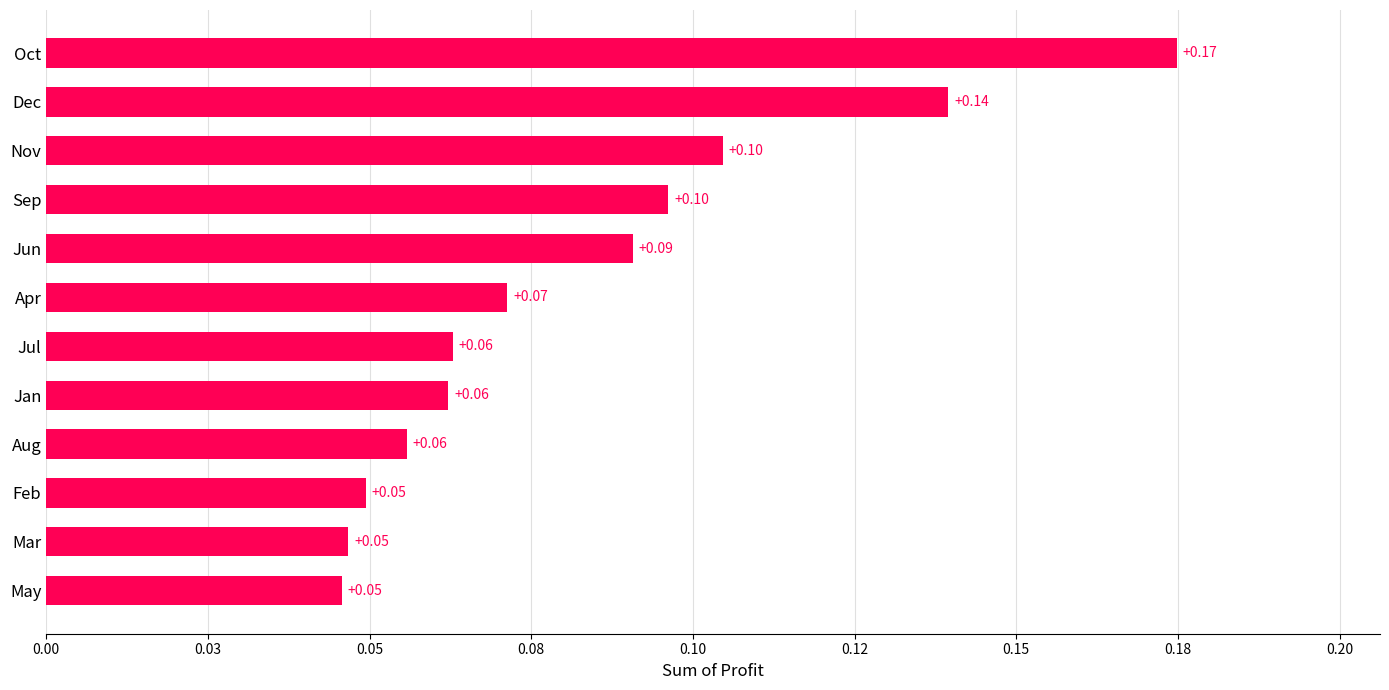

What is the average value?

0.1